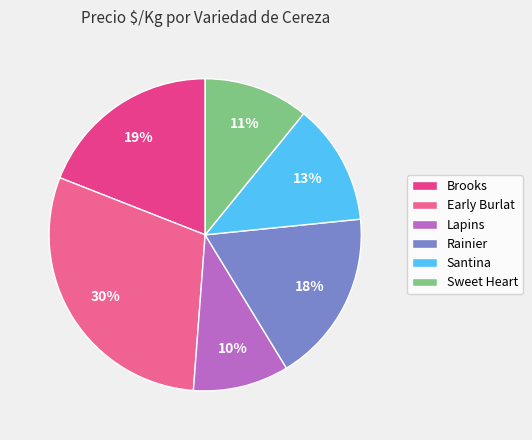

Is the sum of Early Burlat and Lapins greater than half?

No